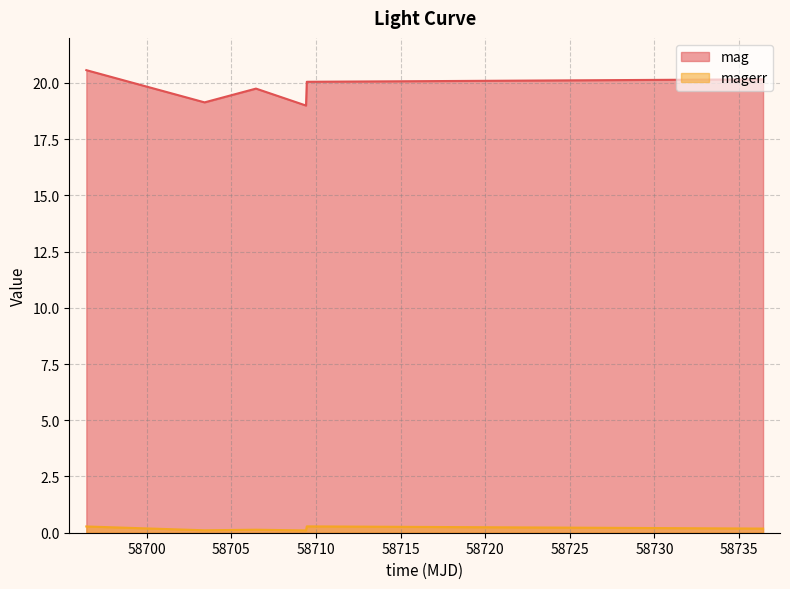

The value of magerr at 58703.42410880001 is 0.2. True or false?

False